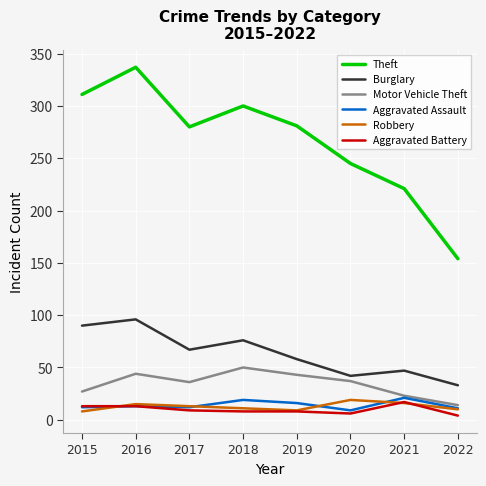

Count the number of categories in the chart.

8